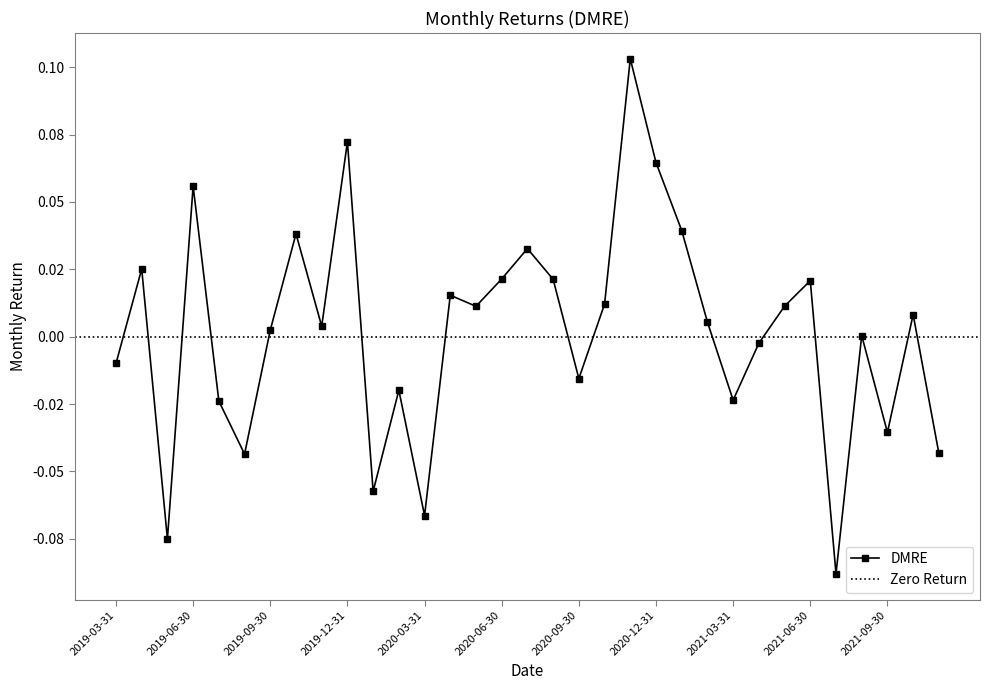

Rank the categories by value from lowest to highest.

2021-07-31, 2019-05-31, 2020-03-31, 2020-01-31, 2019-08-31, 2021-11-30, 2021-09-30, 2019-07-31, 2021-03-31, 2020-02-29, 2020-09-30, 2019-03-31, 2021-04-30, 2021-08-31, 2019-09-30, 2019-11-30, 2021-02-28, 2021-10-31, 2020-05-31, 2021-05-31, 2020-10-31, 2020-04-30, 2021-06-30, 2020-08-31, 2020-06-30, 2019-04-30, 2020-07-31, 2019-10-31, 2021-01-31, 2019-06-30, 2020-12-31, 2019-12-31, 2020-11-30